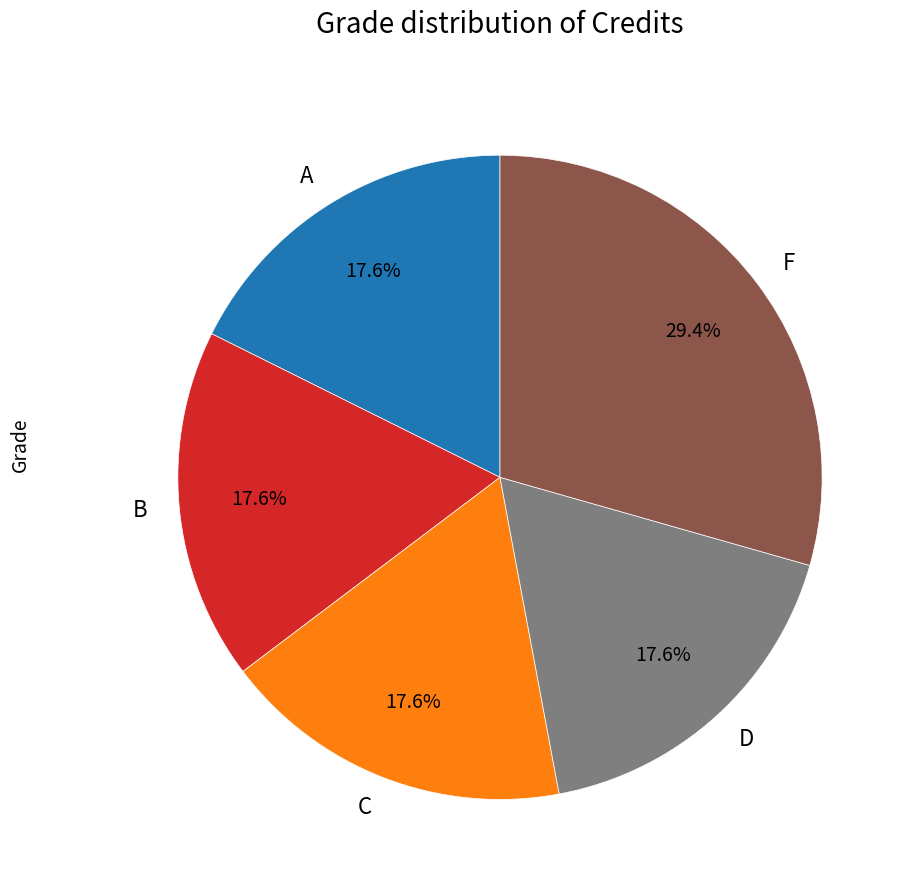

To the nearest percent, what is the difference between the largest and smallest slice percentages?

12%